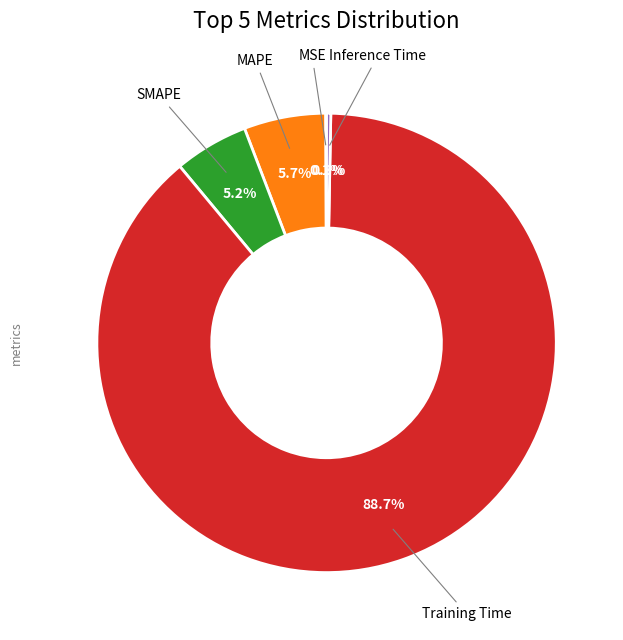

Does any single category account for the majority?

Yes